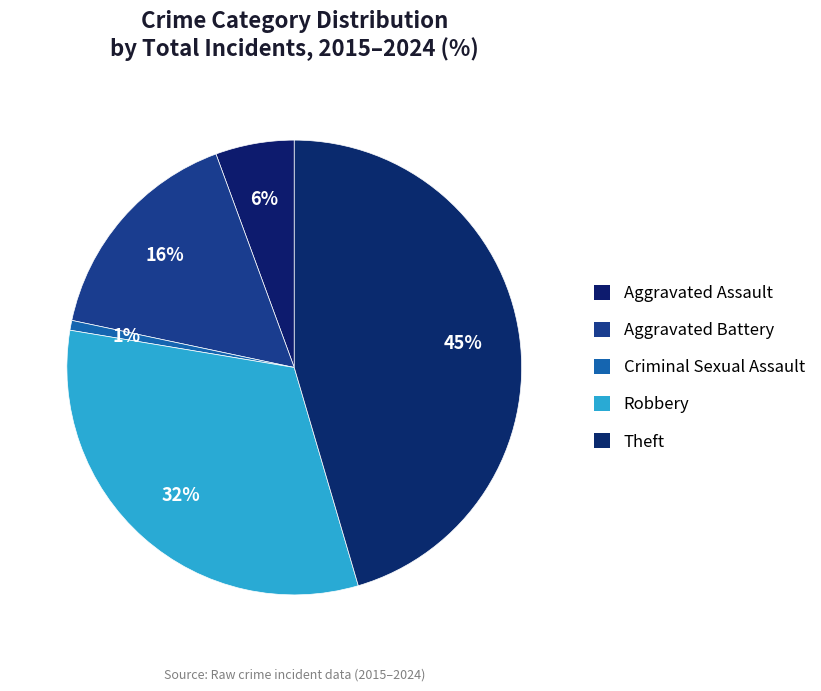

What percentage do Robbery and Theft together represent?

77.6%